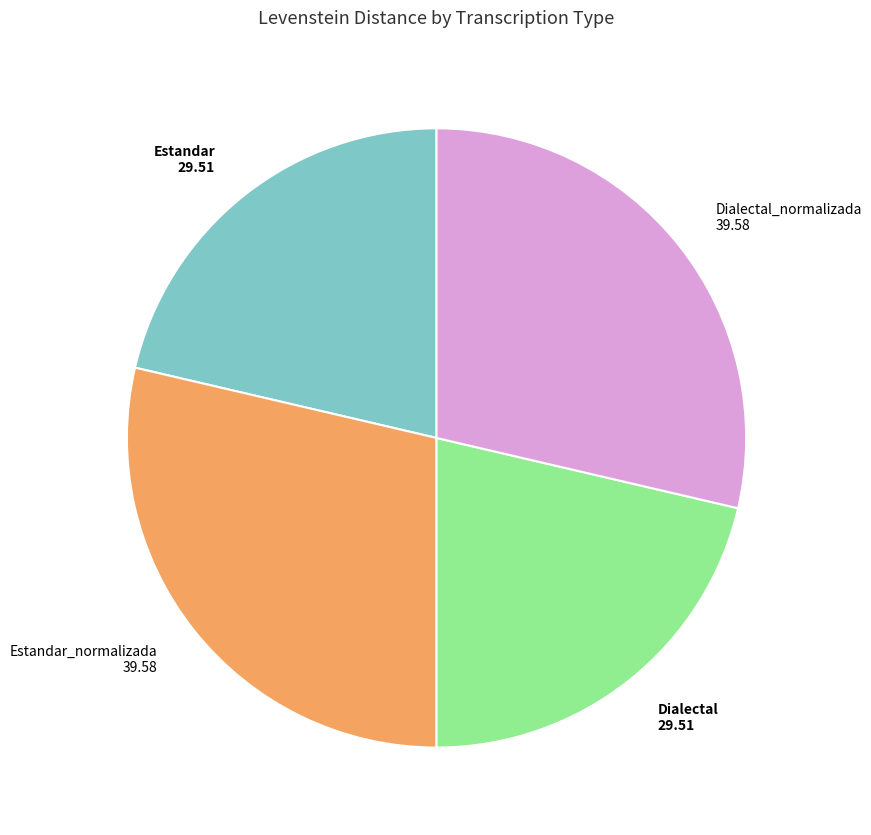

Does any single category account for the majority?

No